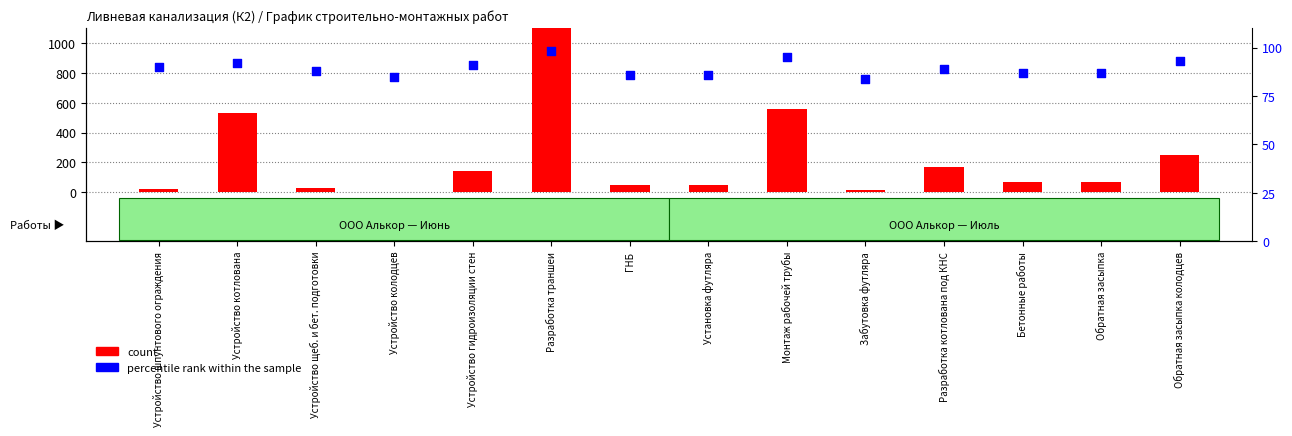

What is the total value across all series at ГНБ?

133